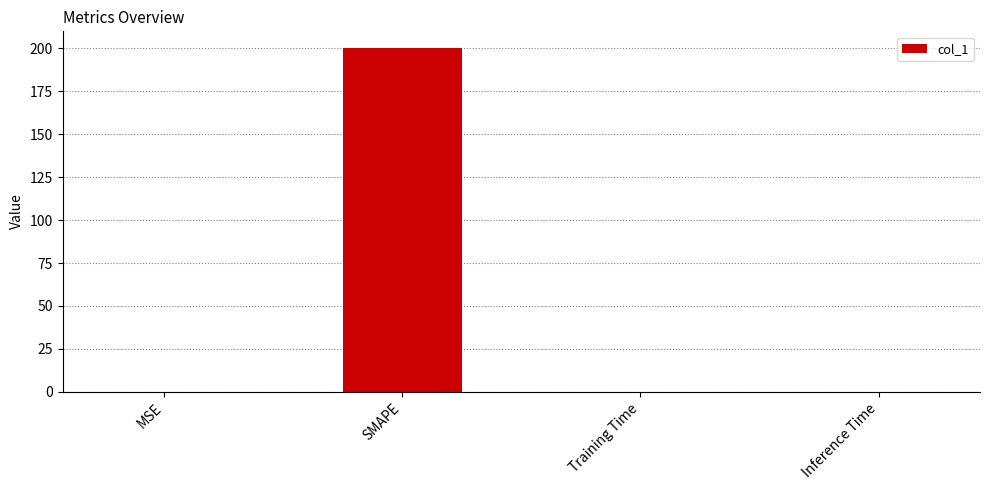

What is the sum of all values?

200.2